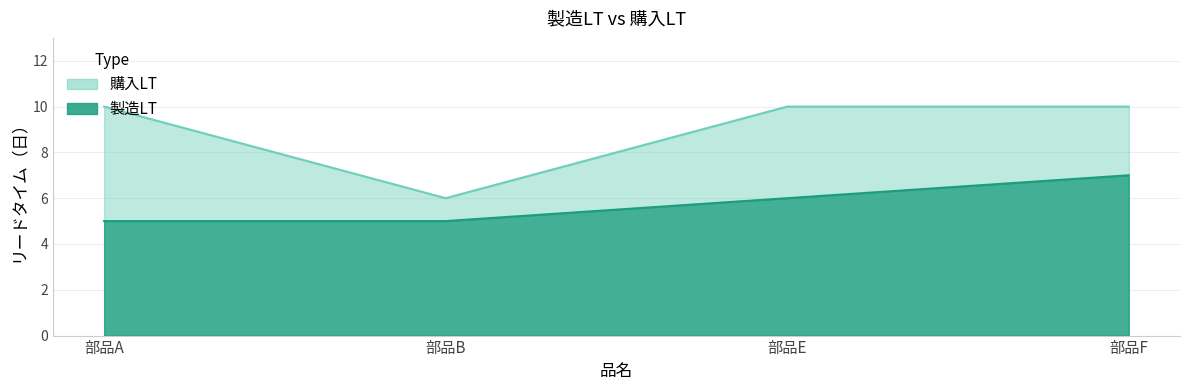

At how many categories does at least one series exceed 9?

3